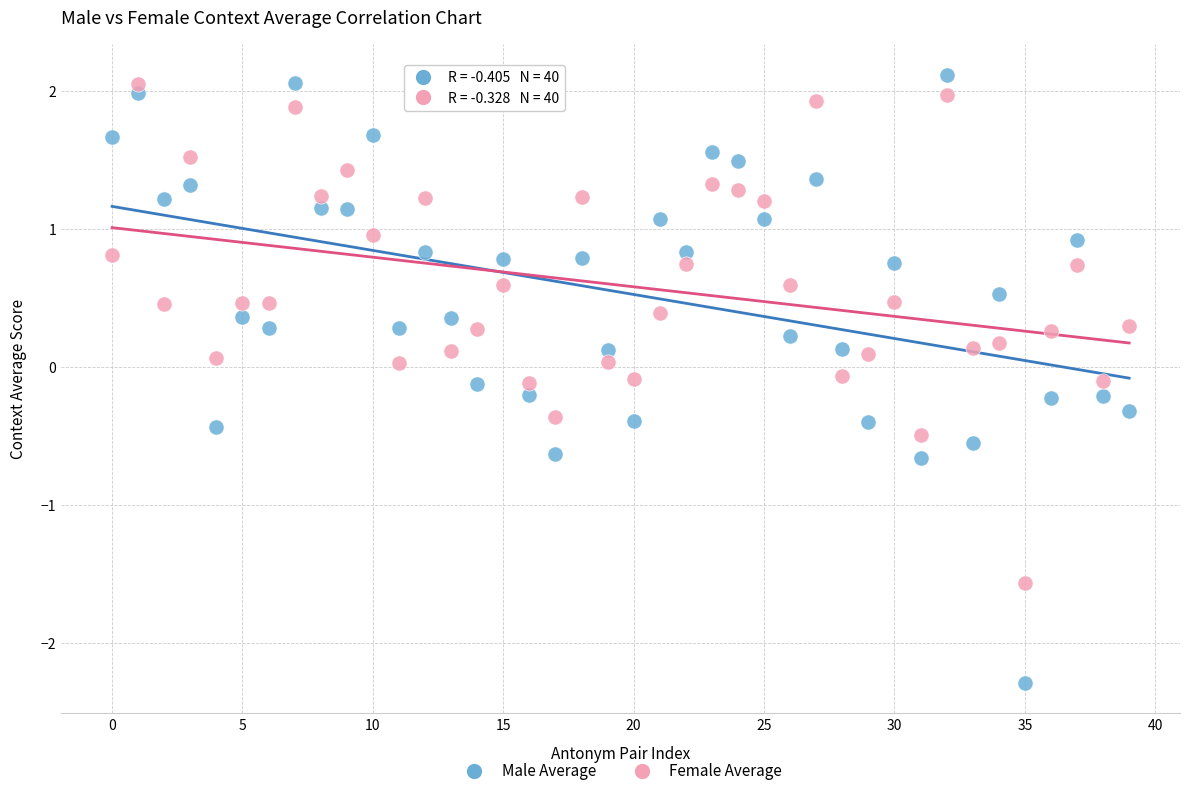

Which series has the largest Y range (max minus min)?

Male Average